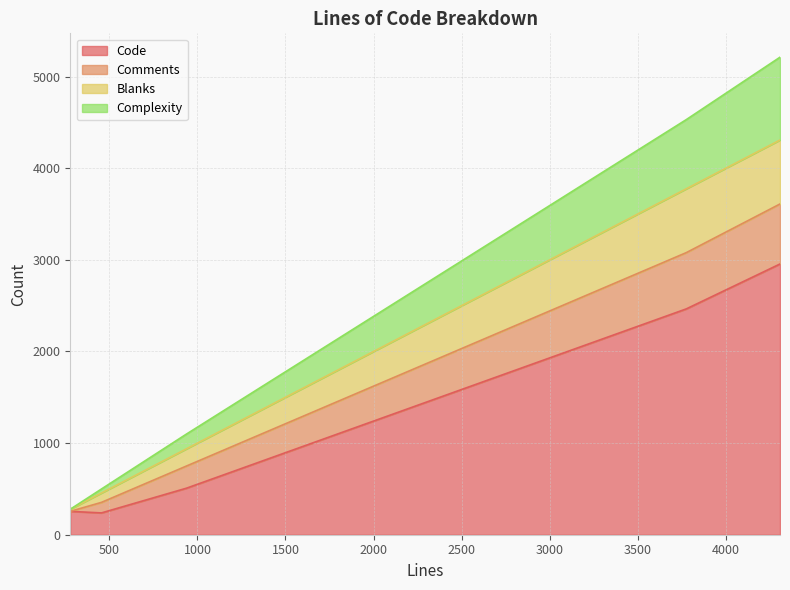

Rank the series by their maximum value, from lowest to highest.

Comments, Blanks, Complexity, Code